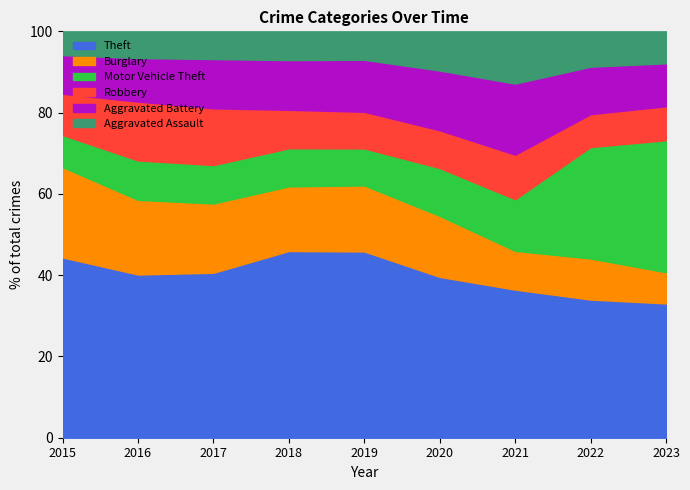

Which label corresponds to the smallest value in the chart?

2015